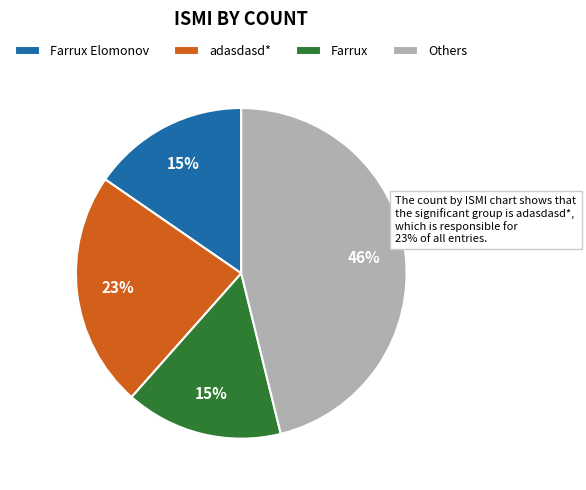

Which slice is the largest?

Others